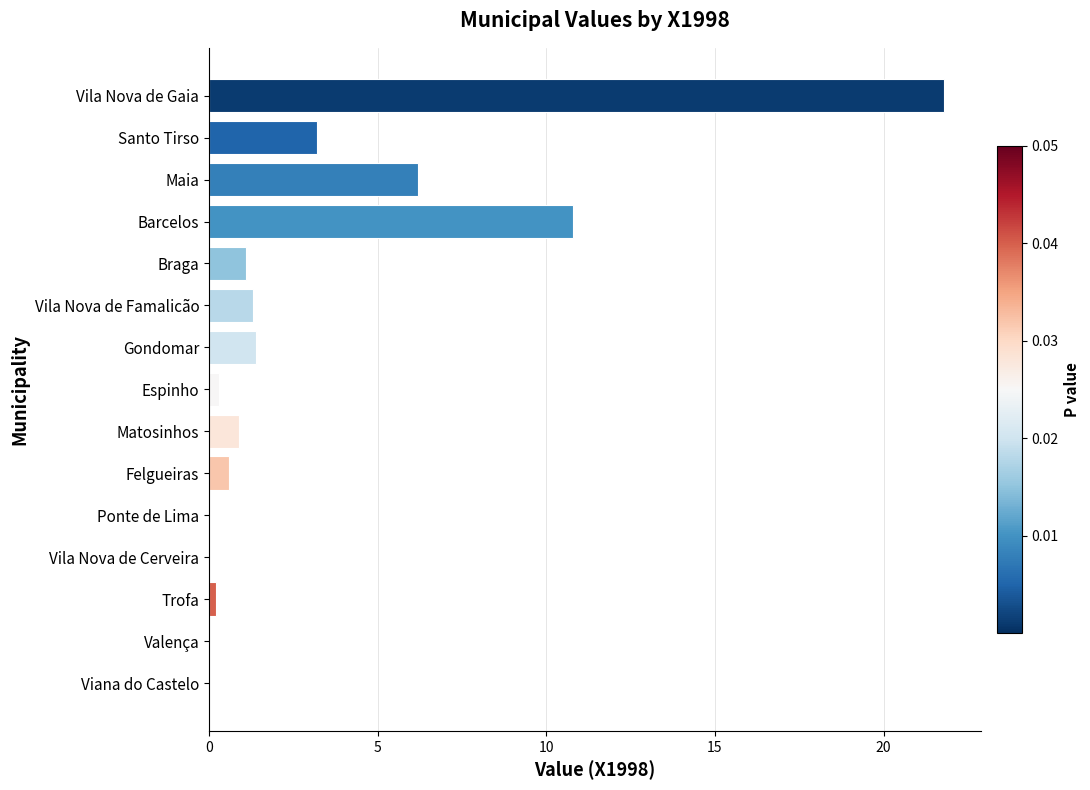

What is the change in value from Barcelos to Ponte de Lima?

-10.8